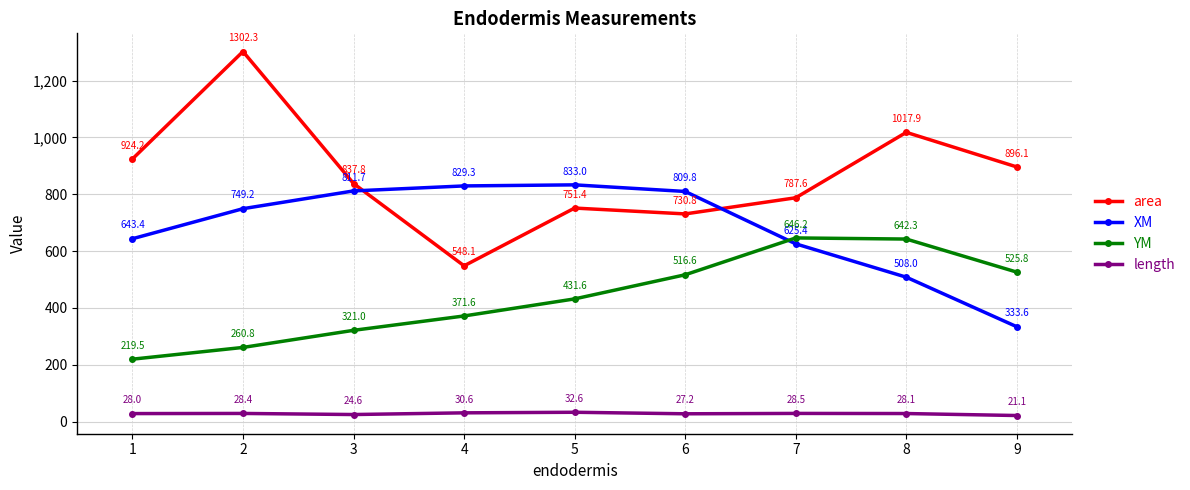

What is the spread (max minus min) of values at 4?

798.7